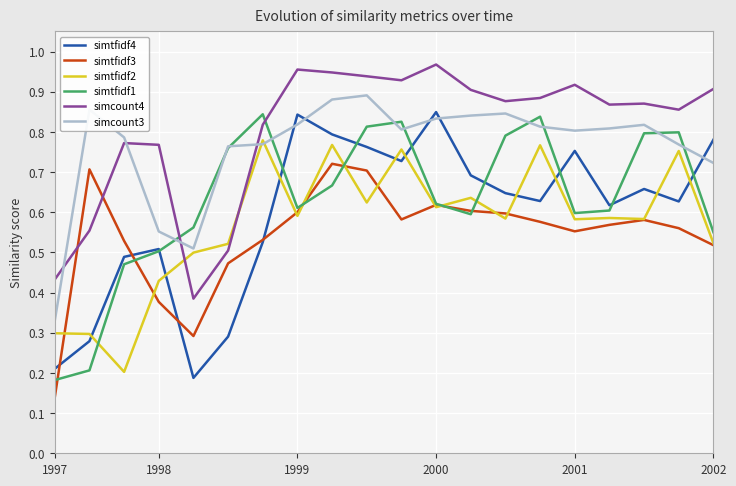

True or false: simcount4 and simtfidf4 intersect in this chart.

False